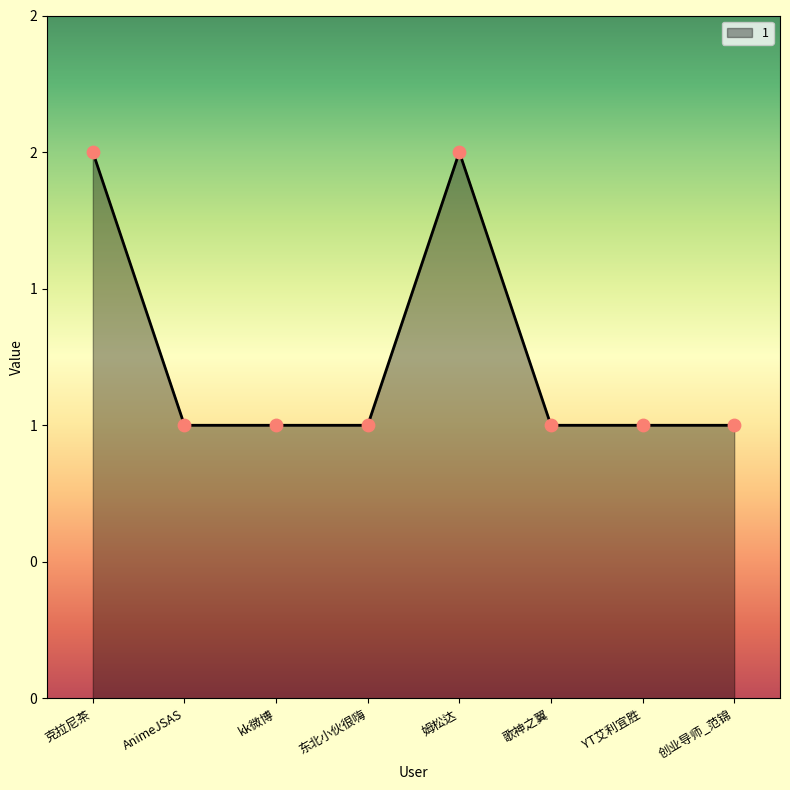

Between 创业导师_范锦 and AnimeJSAS, which is larger?

创业导师_范锦